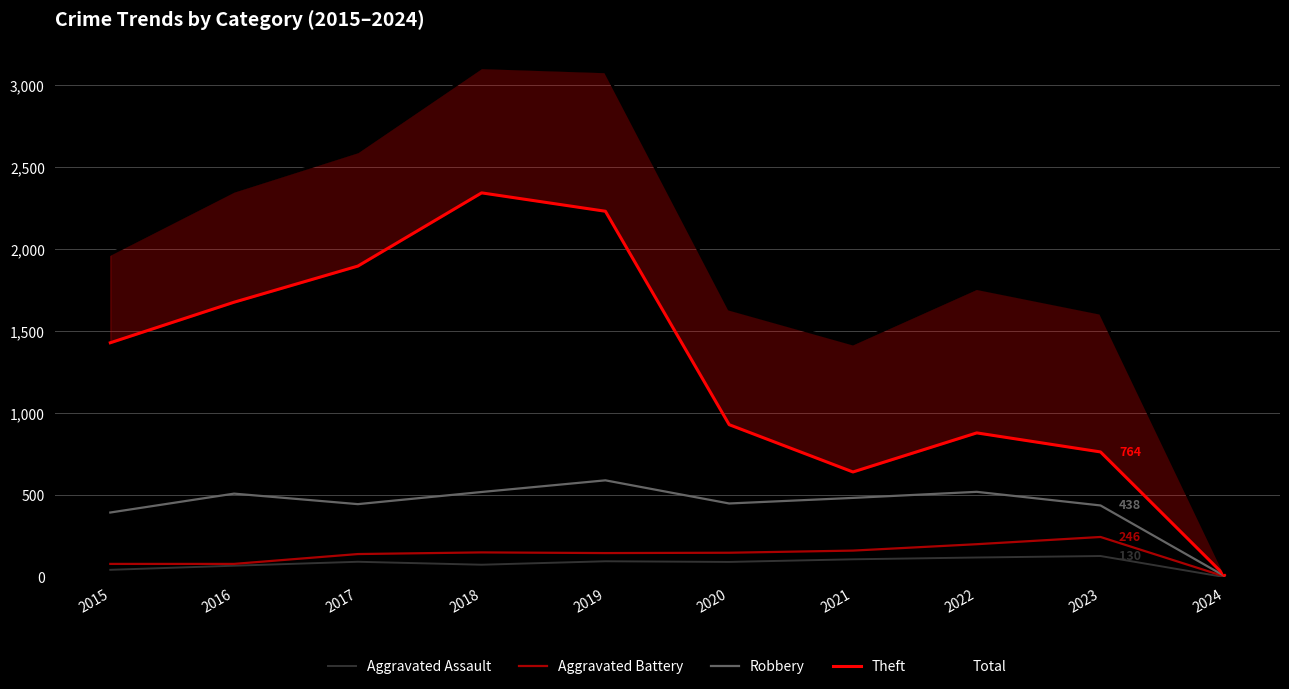

Where is Aggravated Battery nearest to the value 126?

2017